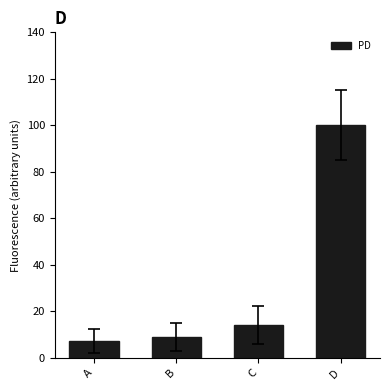

What is the smallest value displayed?

7.2